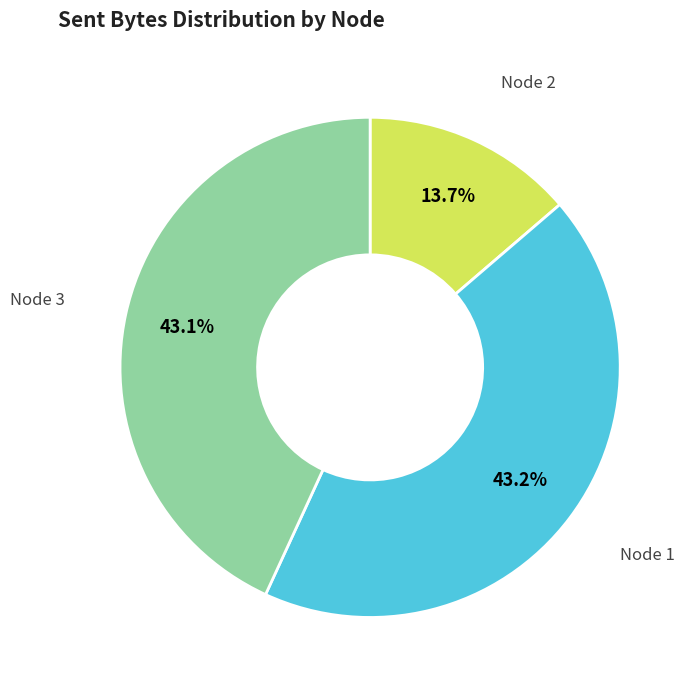

What percentage is NOT represented by Node 2?

86.3%